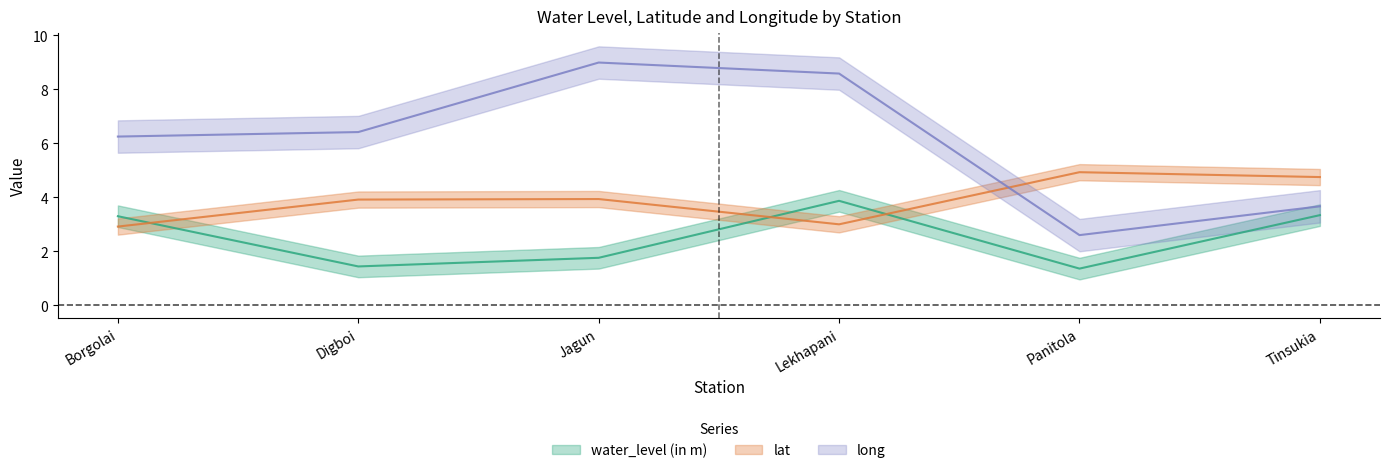

What is the lowest value of the water_level (in m) series?

1.4